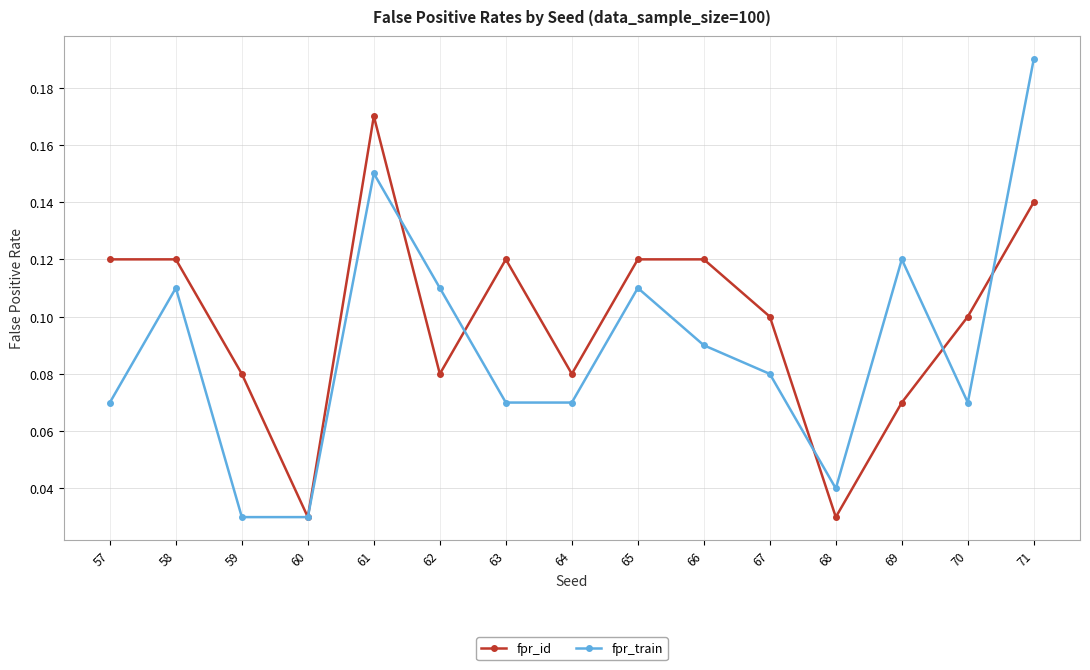

Which series has the largest range (max minus min)?

fpr_train